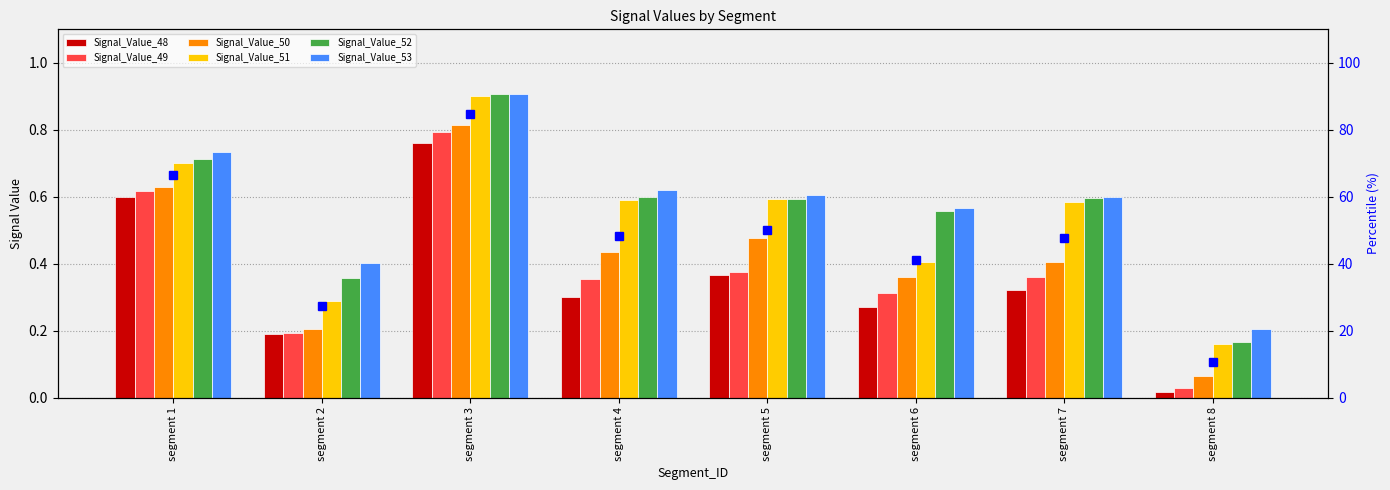

How many bars are there in total?

48